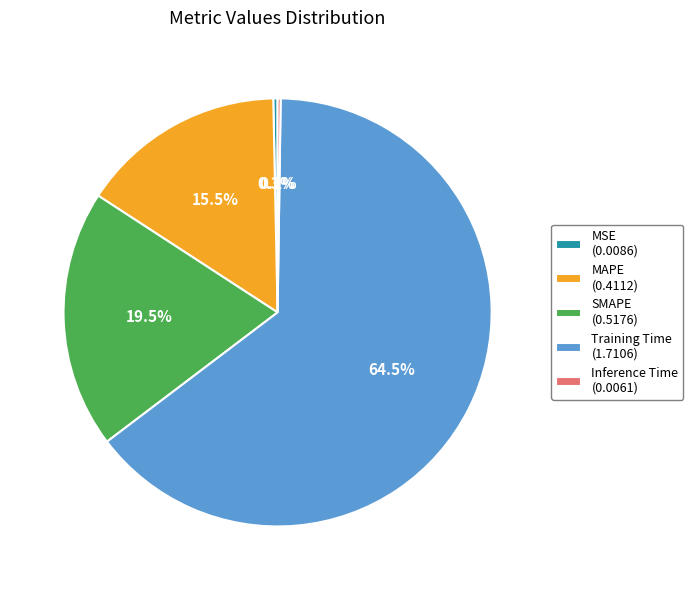

What portion of the pie excludes Training Time?

35.5%